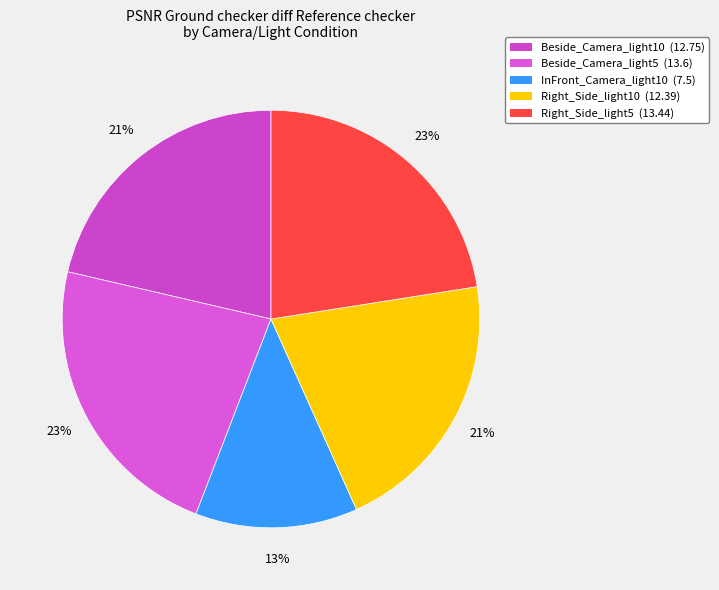

Is there any slice that represents more than half of the pie?

No